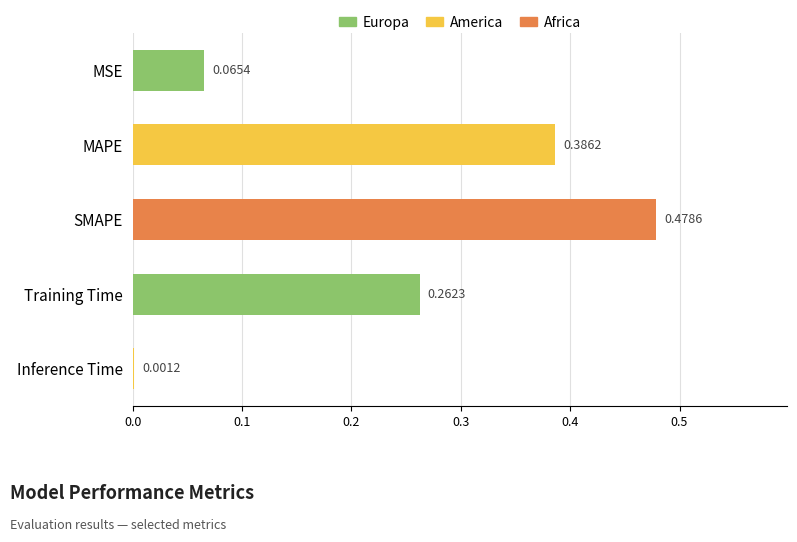

Are the bars grouped side by side (vs. stacked)?

No